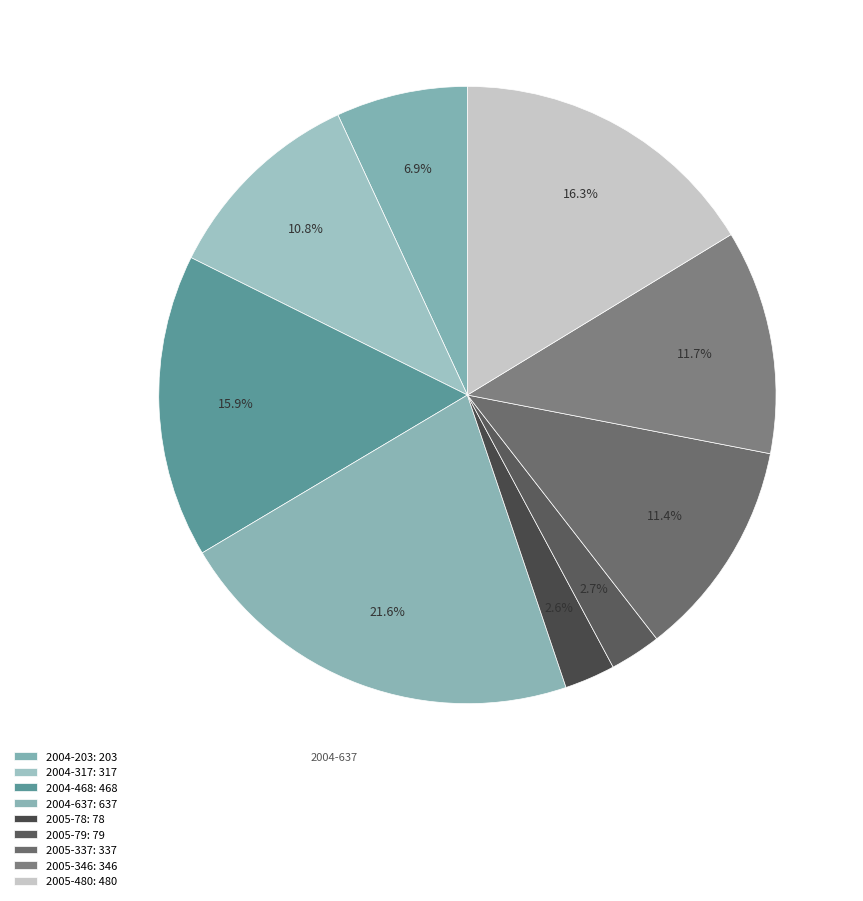

Approximately how many times larger is the value at 2005-78 compared to 2004-637?

0.1